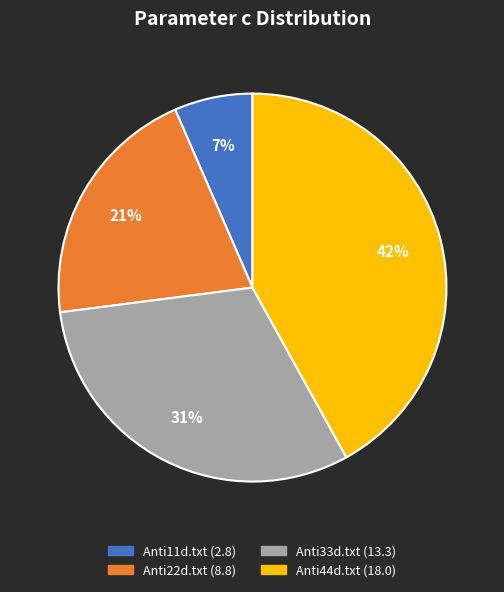

To the nearest percent, what is the difference between the Anti33d.txt and Anti22d.txt slice percentages?

10%